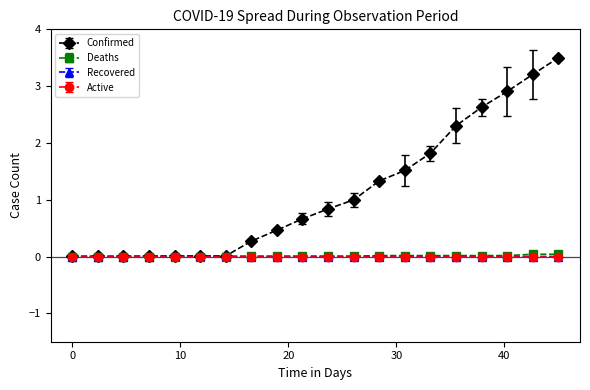

At how many categories does at least one series exceed 2?

5